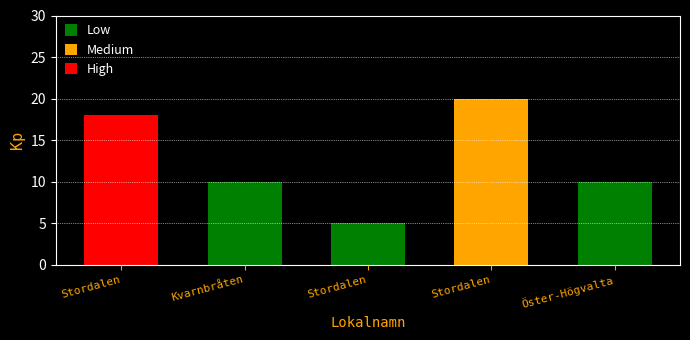

How many data points does each series have?

5